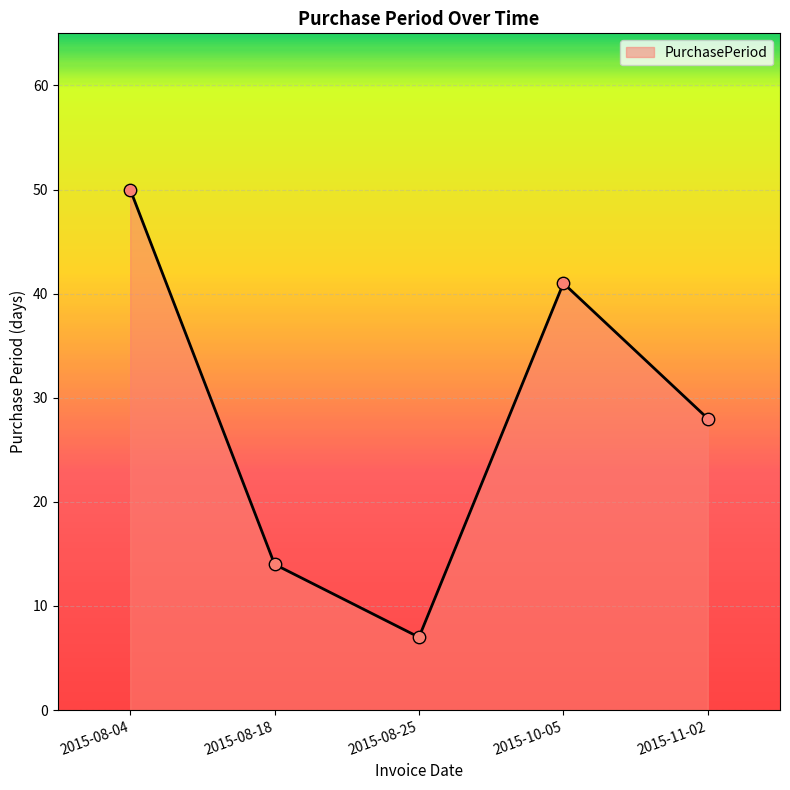

What is the change in value from 2015-08-18 to 2015-08-25?

-7